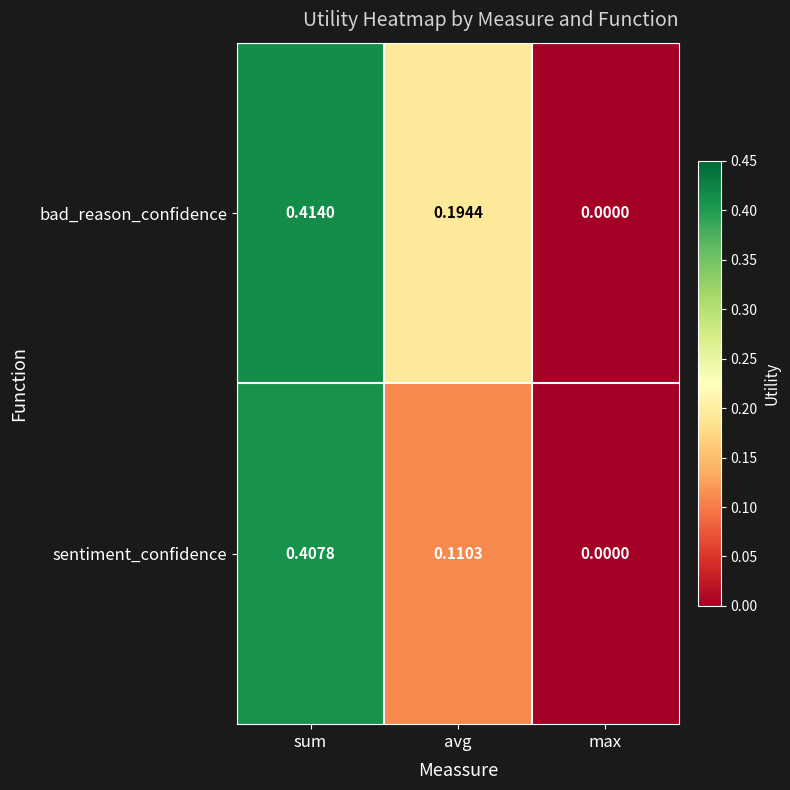

List the series in order of their peak value, lowest first.

sentiment_confidence, bad_reason_confidence